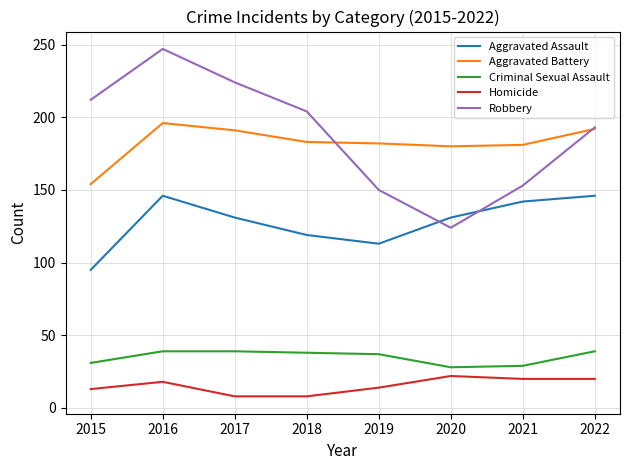

True or false: Criminal Sexual Assault and Robbery cross at least once.

False